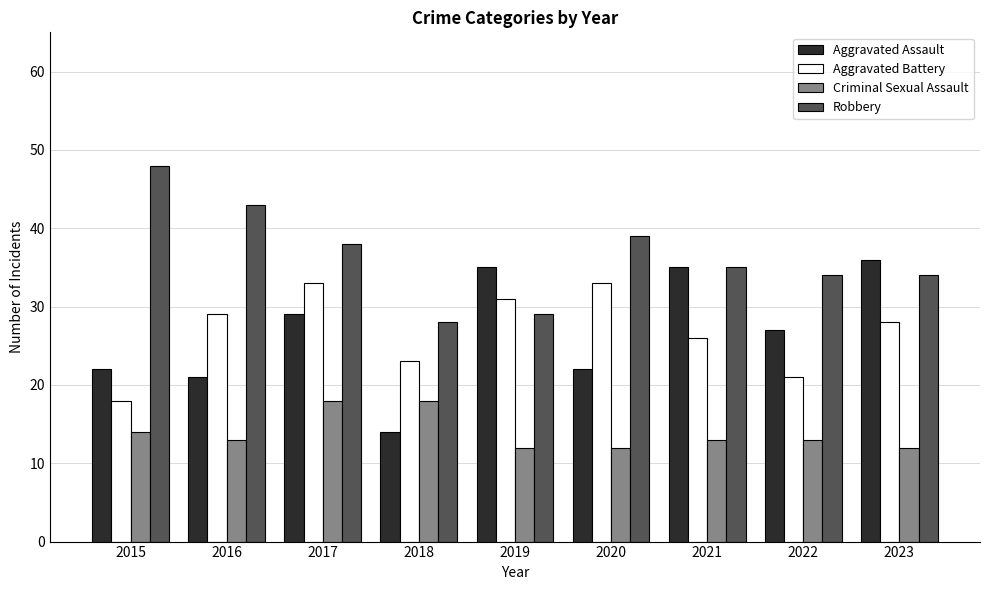

What are all the series names shown in the legend?

Aggravated Assault, Aggravated Battery, Criminal Sexual Assault, Robbery